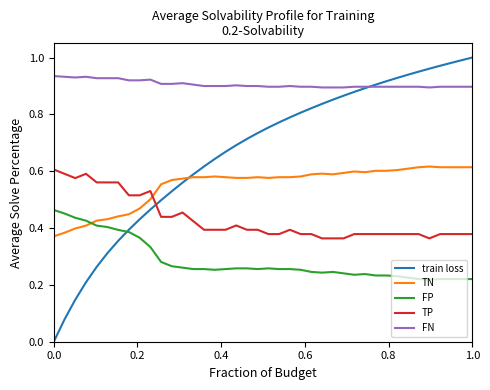

List the series in order of their overall mean, lowest first.

FP, TP, TN, train loss, FN